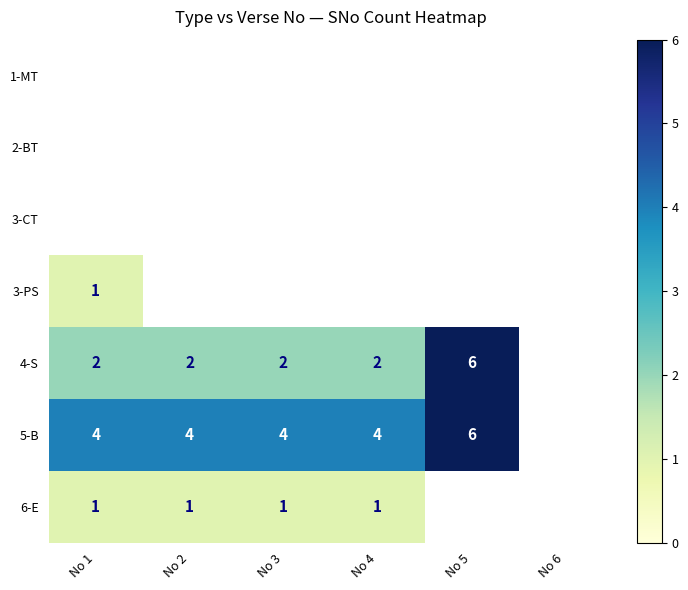

The value of 4-S at No 4 is 3. True or false?

False